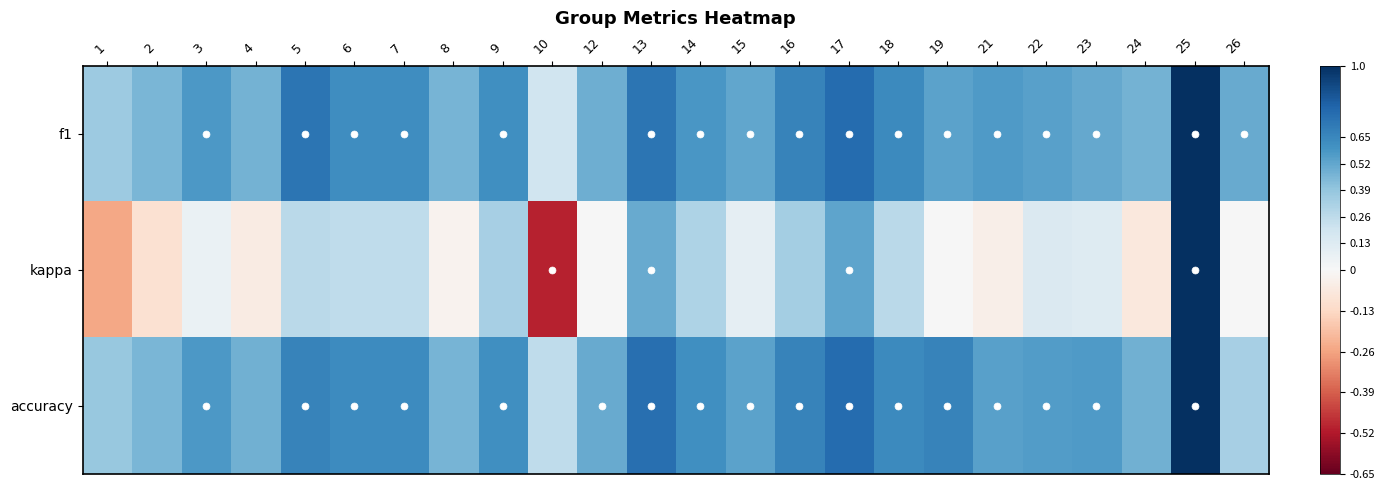

List the series in order of their peak value, highest first.

f1, kappa, accuracy